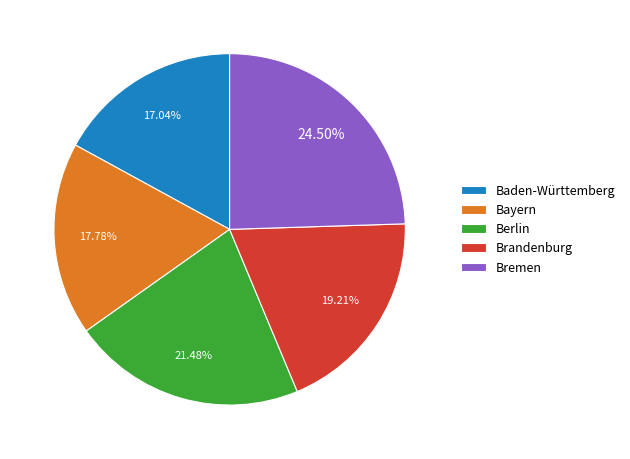

Is the sum of Brandenburg and Bayern greater than half?

No